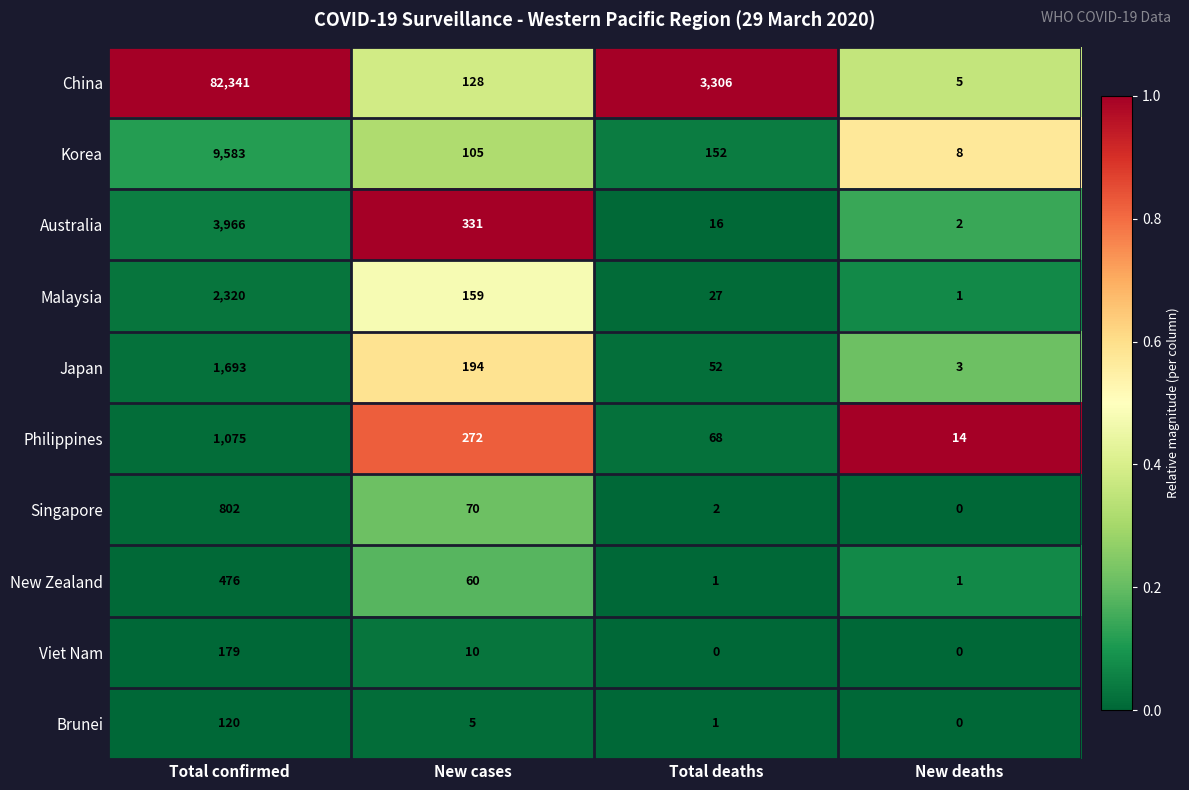

True or false: New Zealand has a value of 60 at New cases.

True